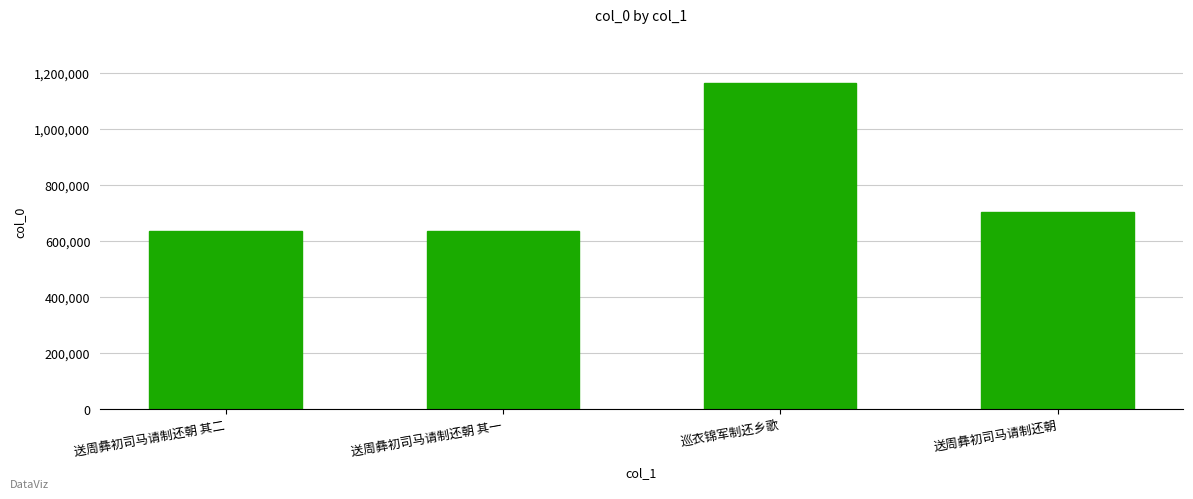

What is the maximum value shown in the chart?

1163943